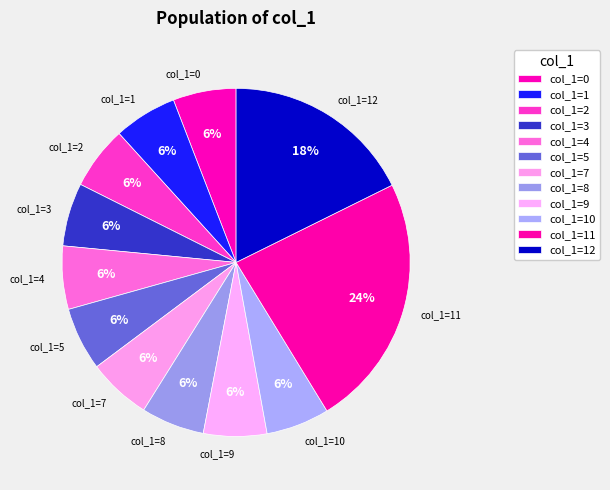

Which category has the biggest portion of the pie?

col_1=11